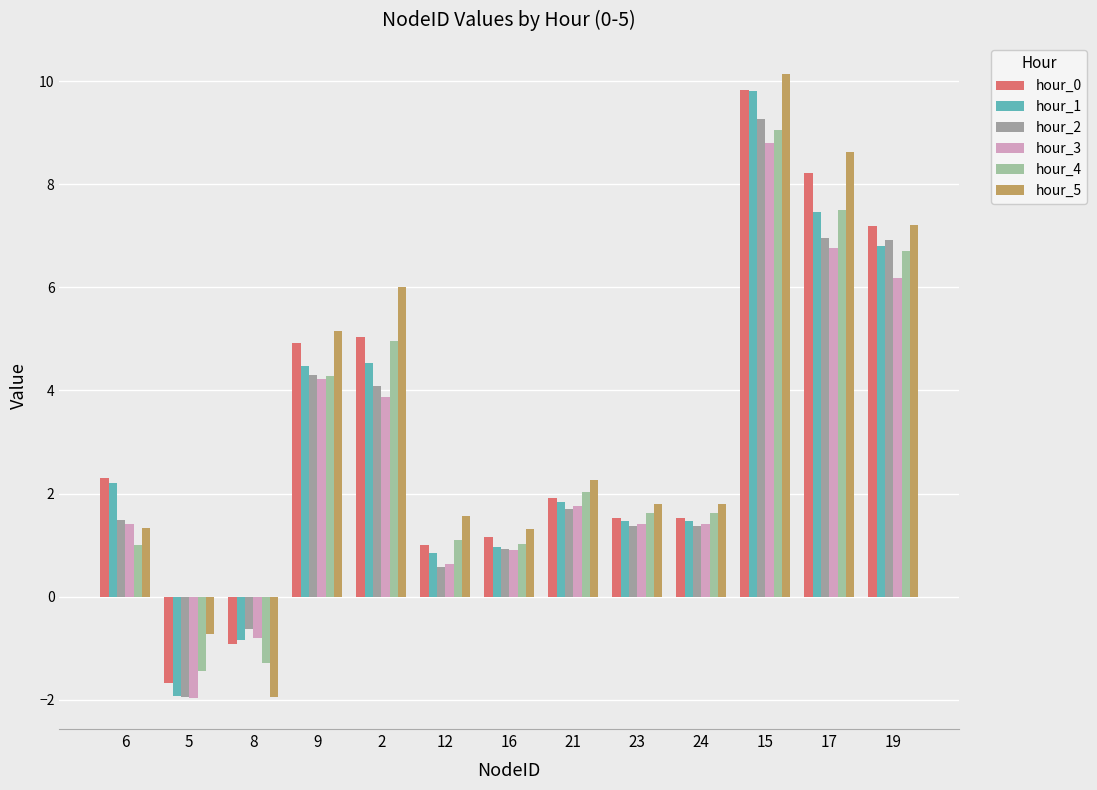

How many bars are there in each group?

6